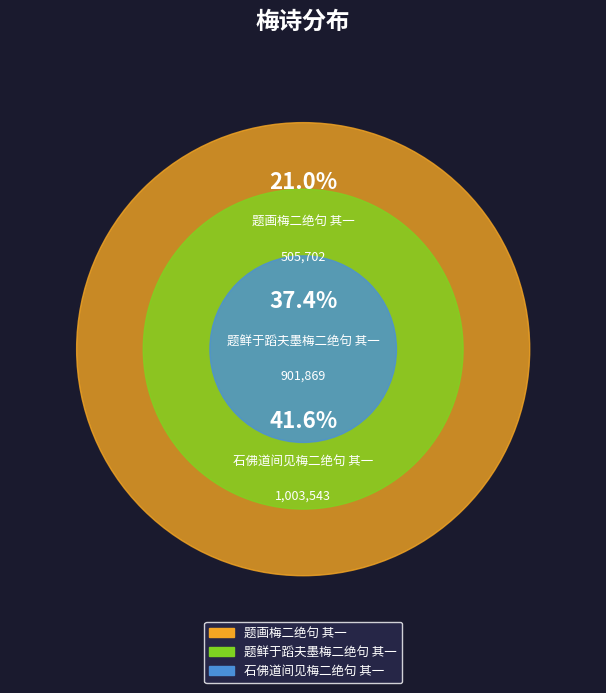

Which has a higher value, 石佛道间见梅二绝句 其一 or 题鲜于蹈夫墨梅二绝句 其一?

石佛道间见梅二绝句 其一